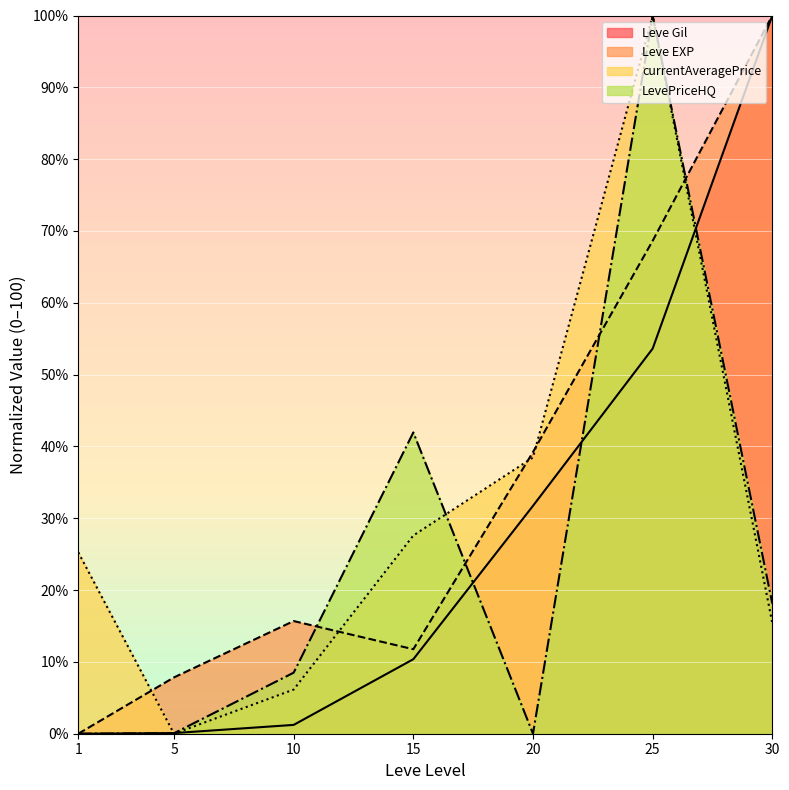

At which label is Leve Gil closest to 50?

25